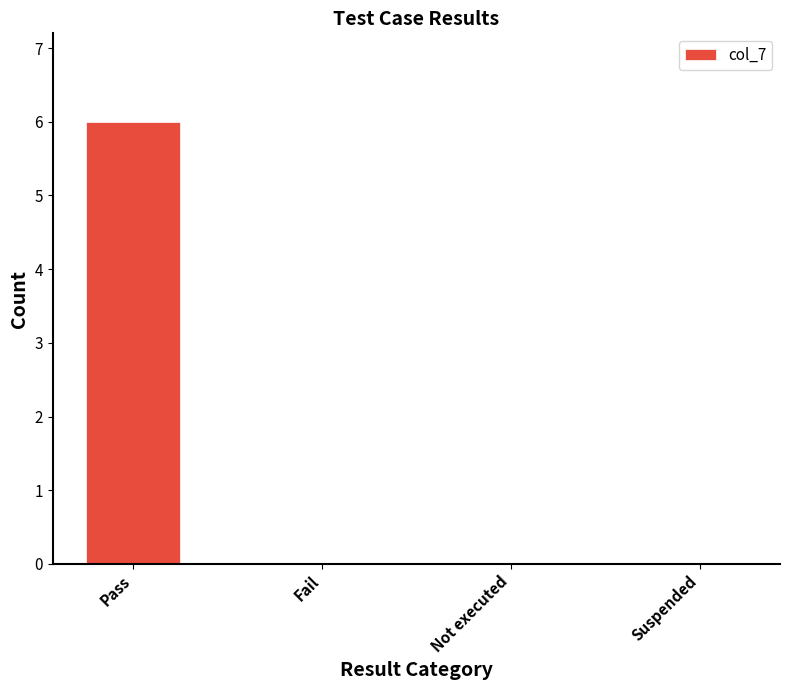

Reading left to right, list all the values displayed in this chart.

6	0	0	0